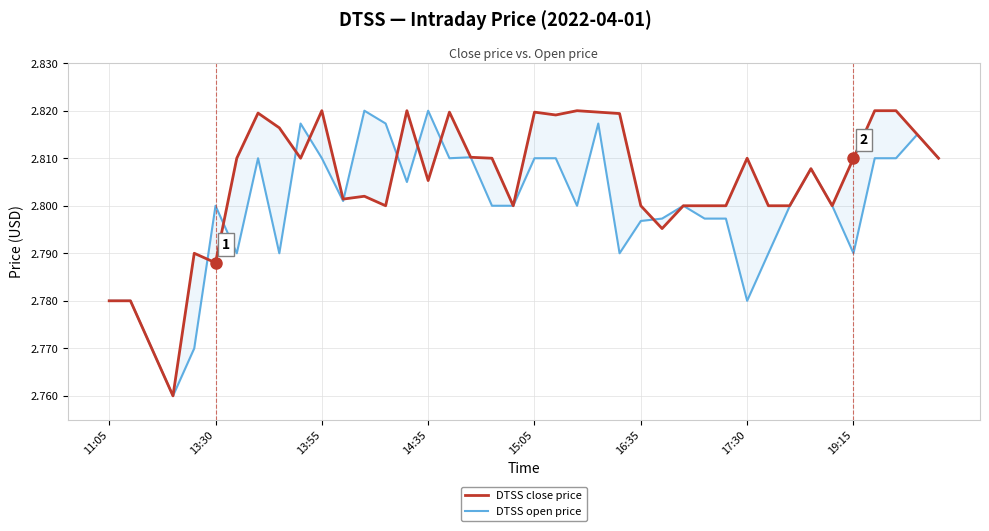

Which series has the largest total across all categories?

DTSS close price